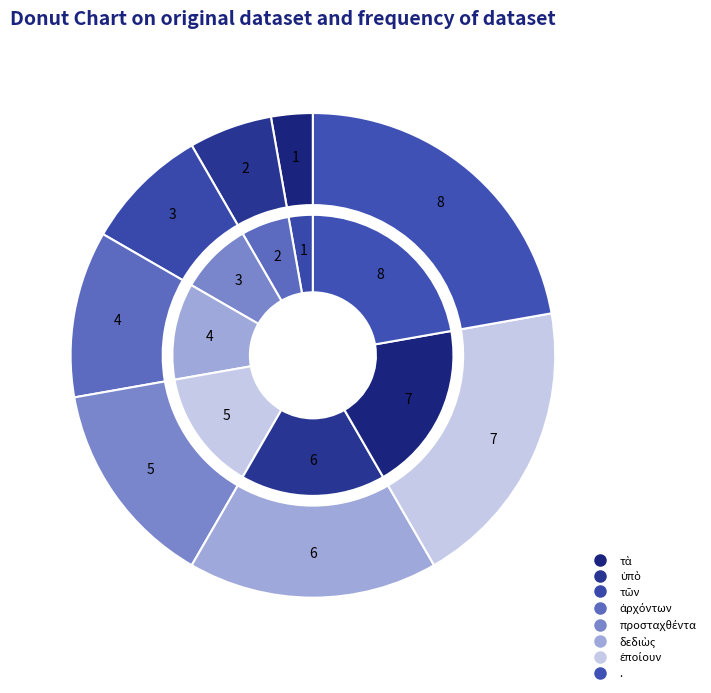

Between τῶν and ., which series saw the biggest shift?

outer